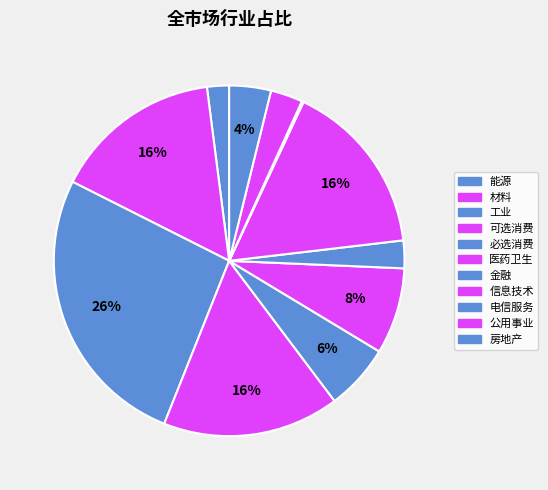

Rank the categories by value from lowest to highest.

电信服务, 能源, 金融, 公用事业, 房地产, 必选消费, 医药卫生, 材料, 信息技术, 可选消费, 工业